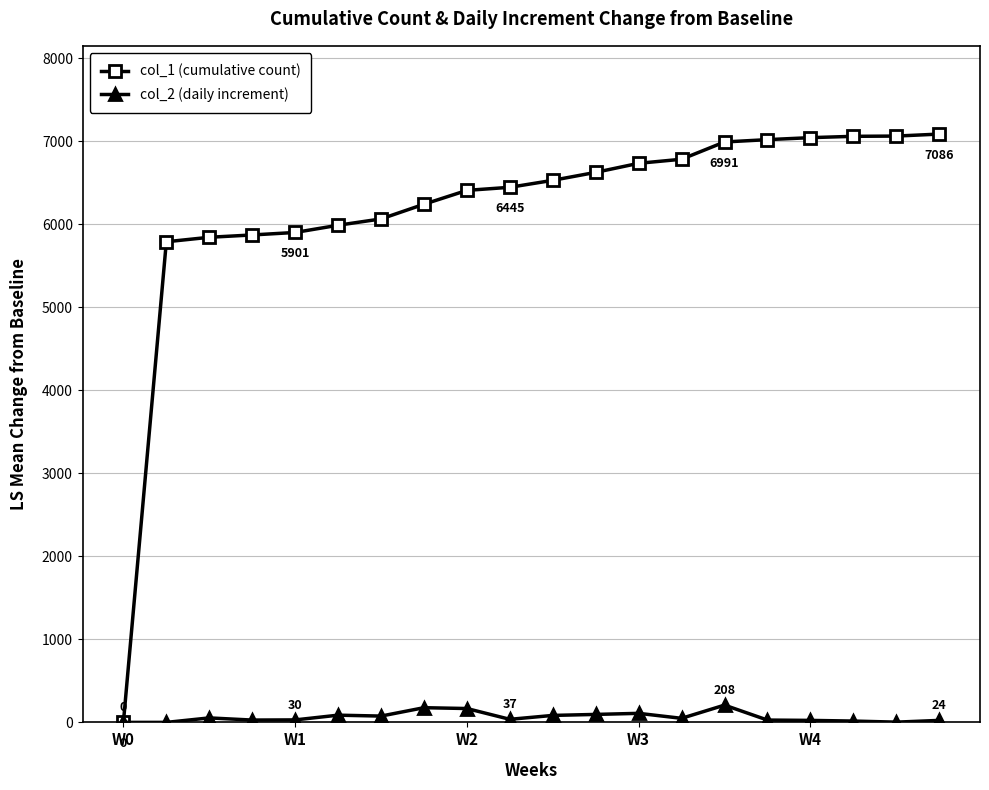

Which series has the largest total across all categories?

col_1 (cumulative count)